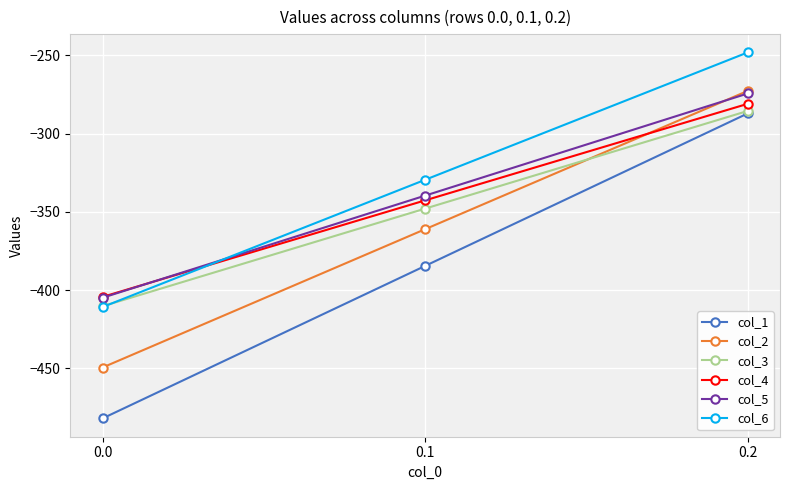

What value does the col_2 series have at 0.0?

-449.5